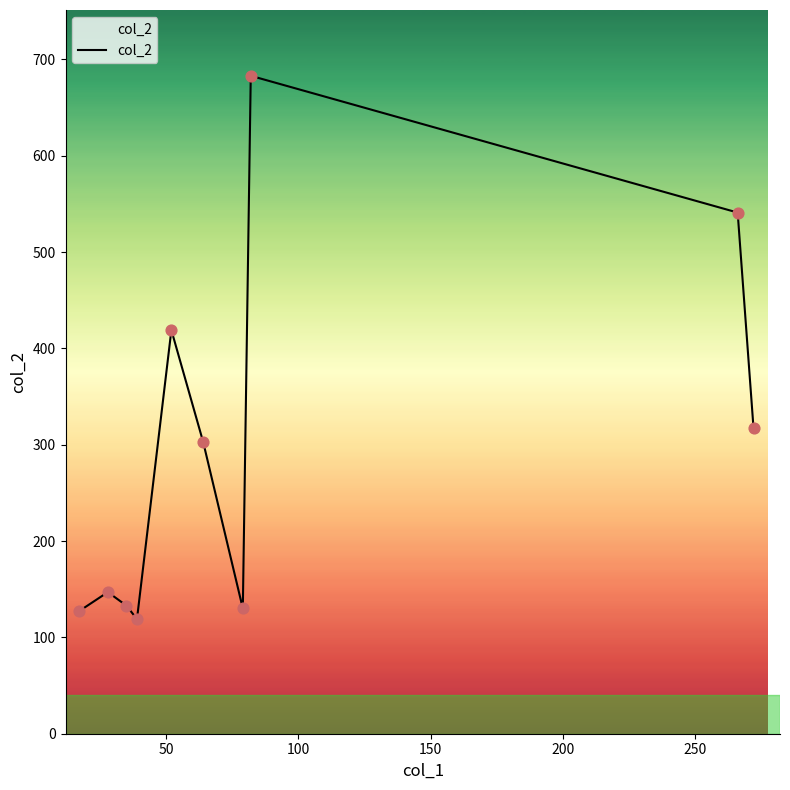

What is the smallest value displayed?

119